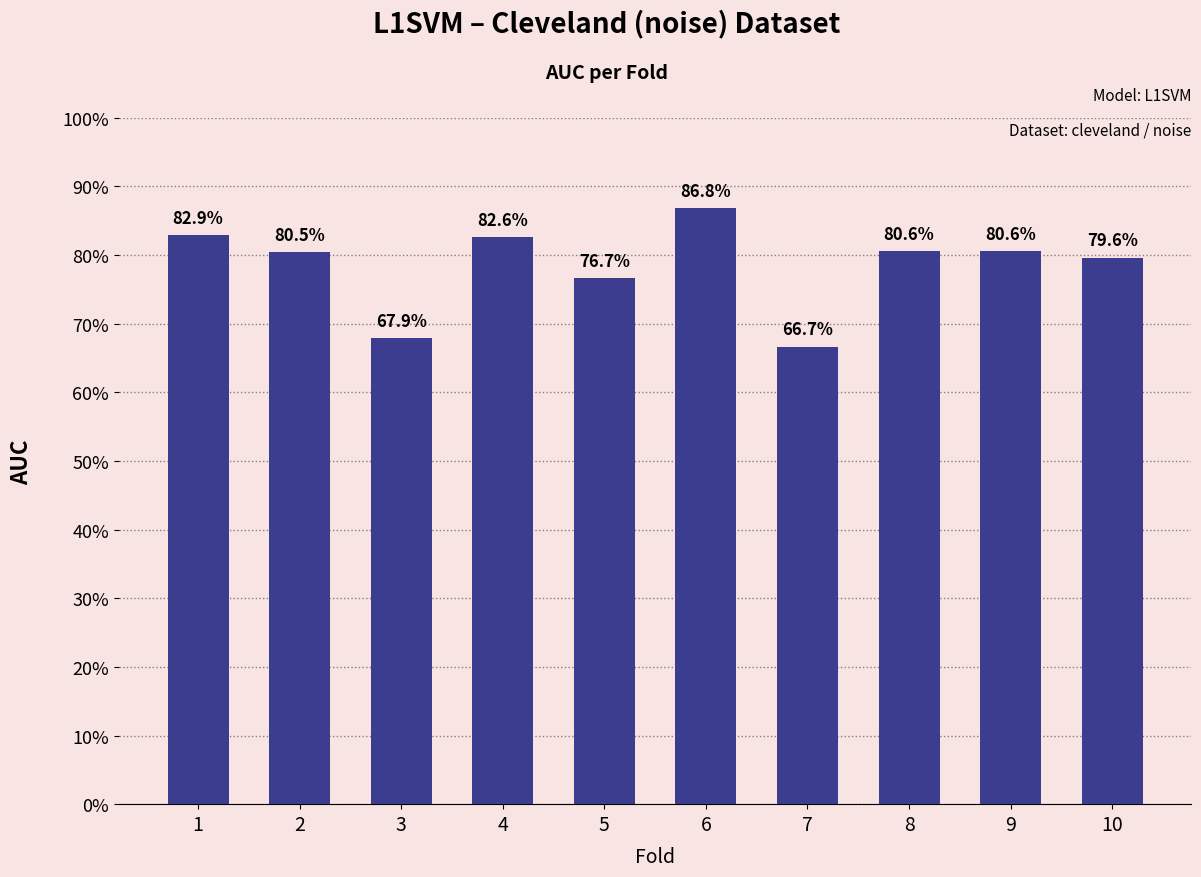

What is the minimum value shown in the chart?

0.7